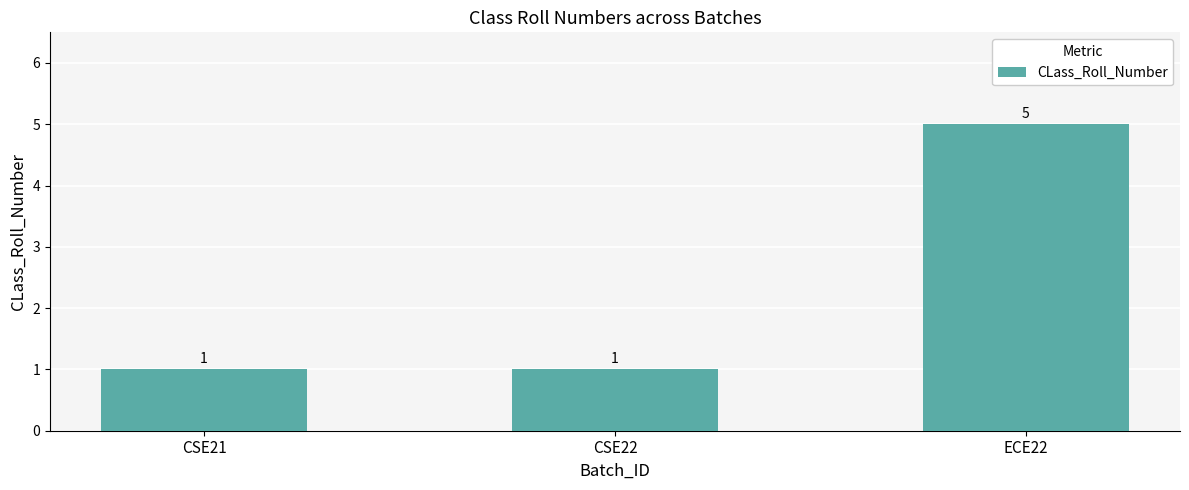

What is the approximate value at CSE21?

1